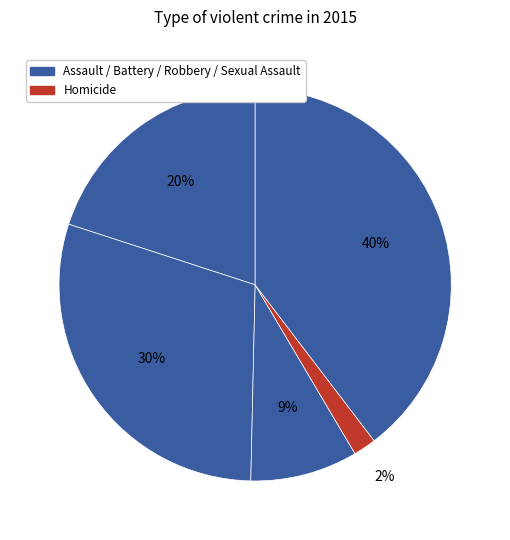

How many slices are in this pie chart?

5